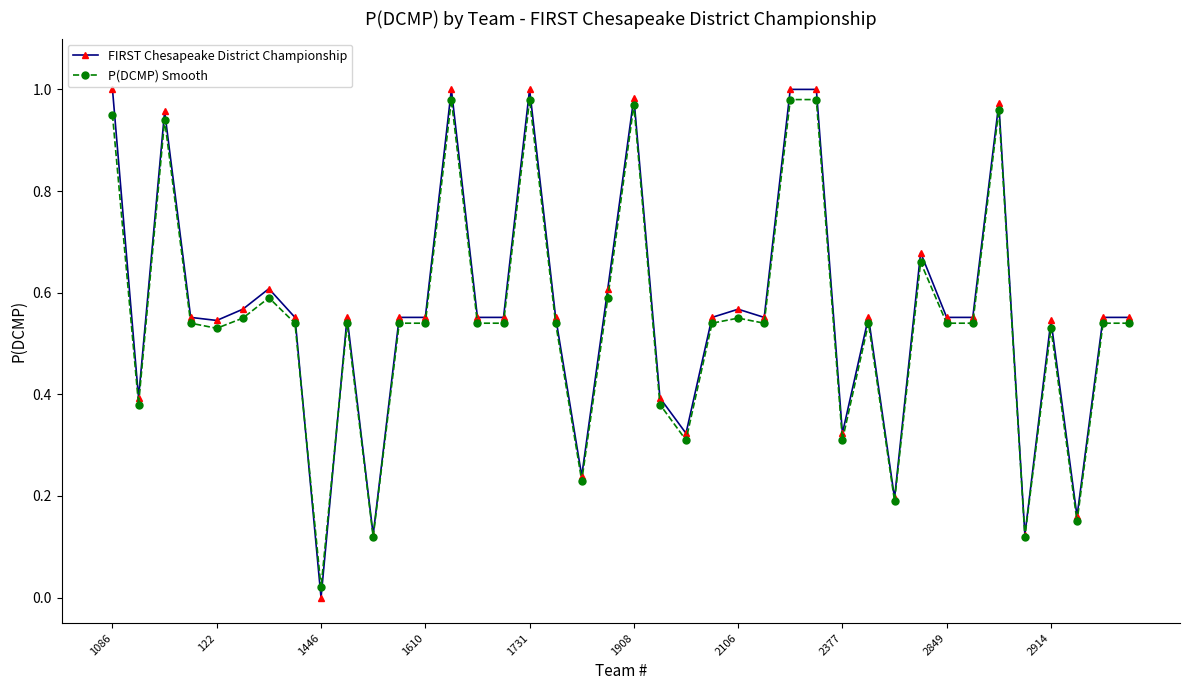

How many data points in FIRST Chesapeake District Championship are above 0?

39